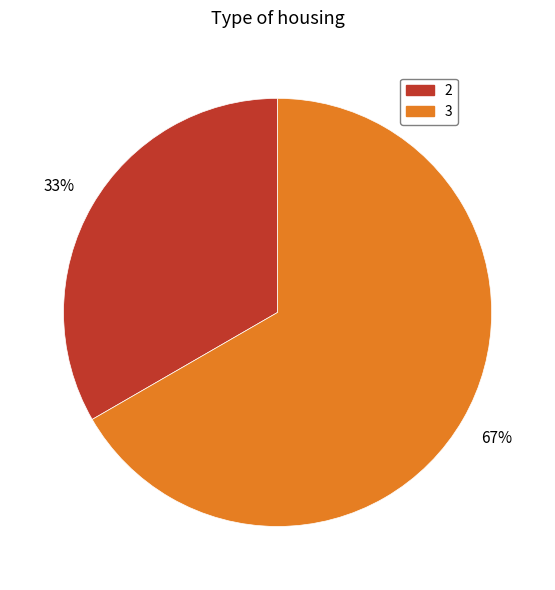

Which slice represents more than half of the pie?

3